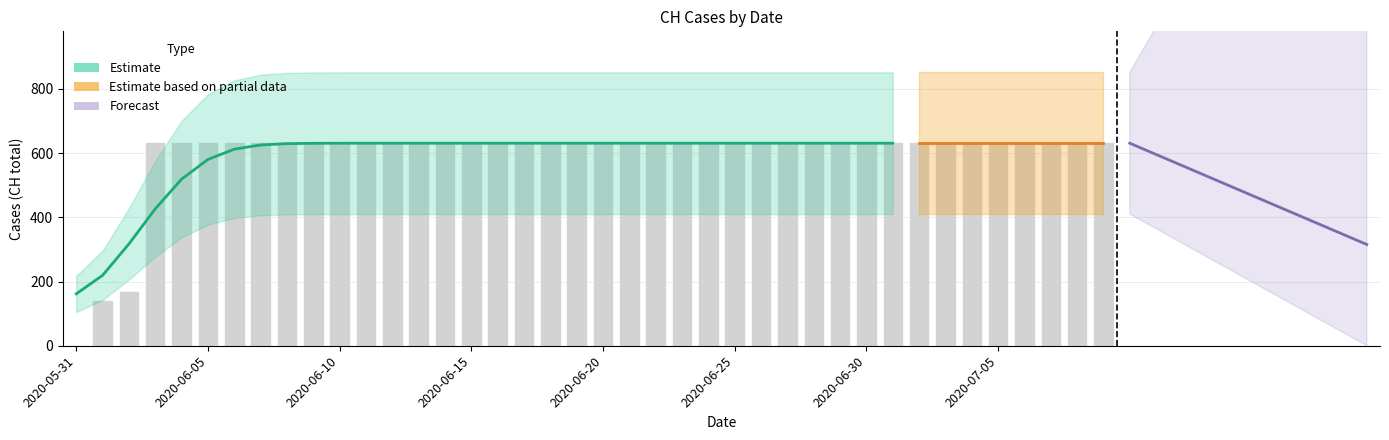

What is the label of the 38th bar from the right?

2020-06-02